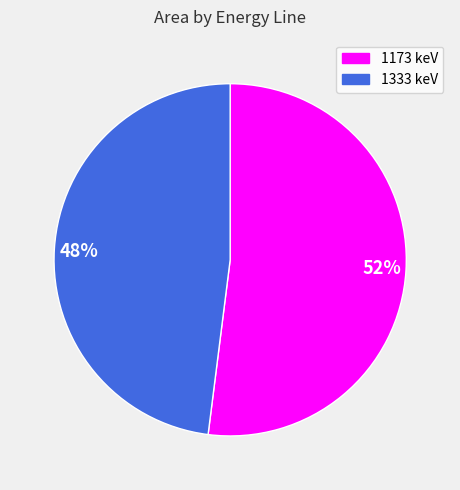

Is the sum of 1173 keV and 1333 keV greater than half?

Yes